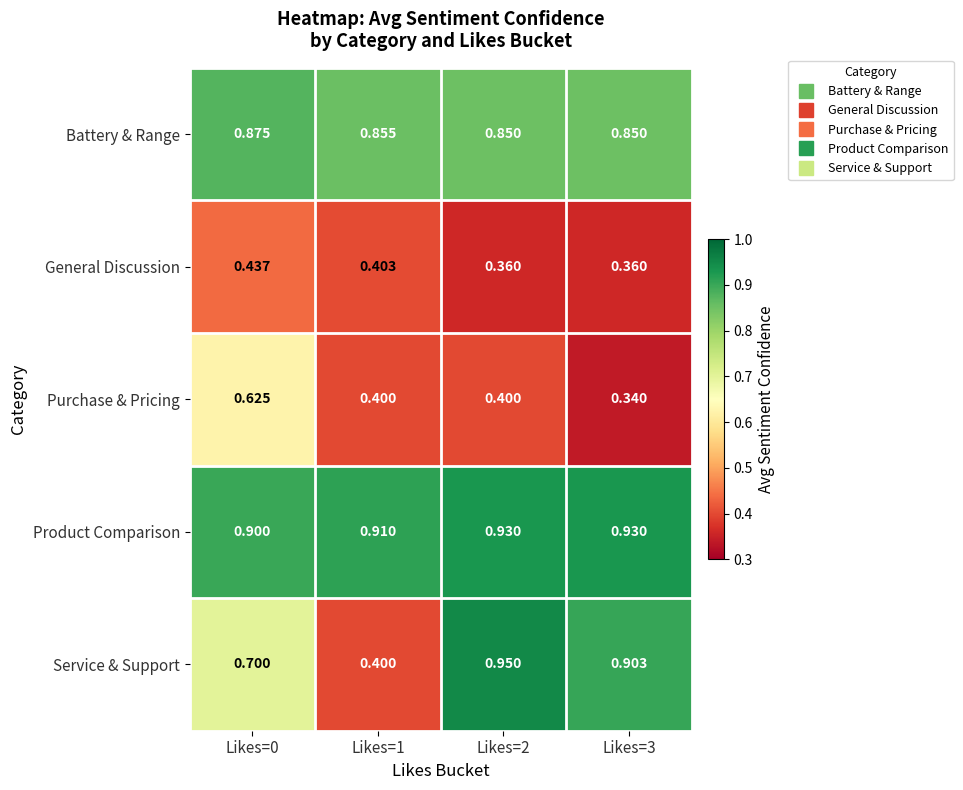

Which series changed the most between Likes=0 and Likes=1?

Service & Support